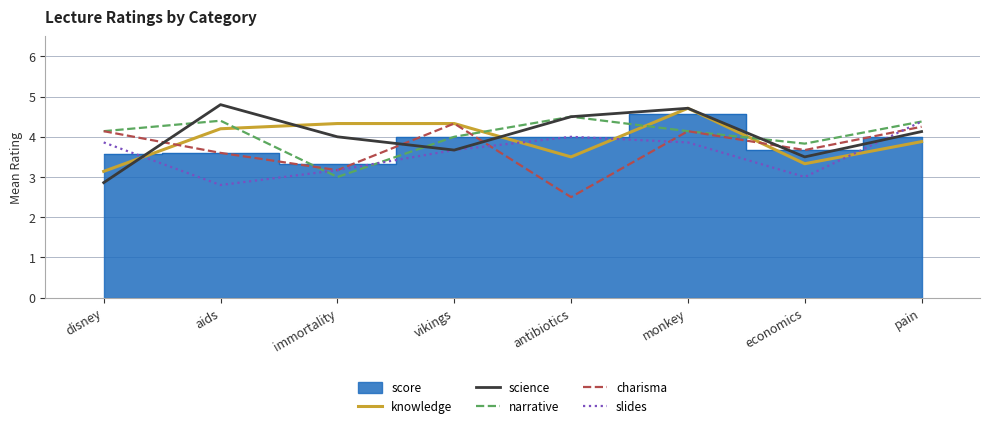

How many values in the slides series exceed 3?

6